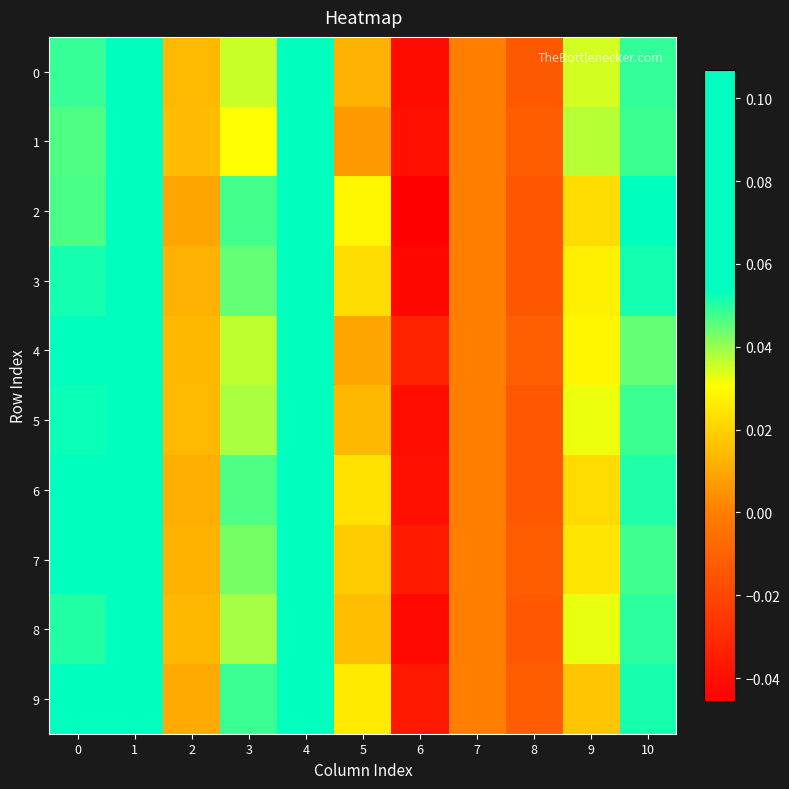

Which series changed the most between 1 and 4?

1